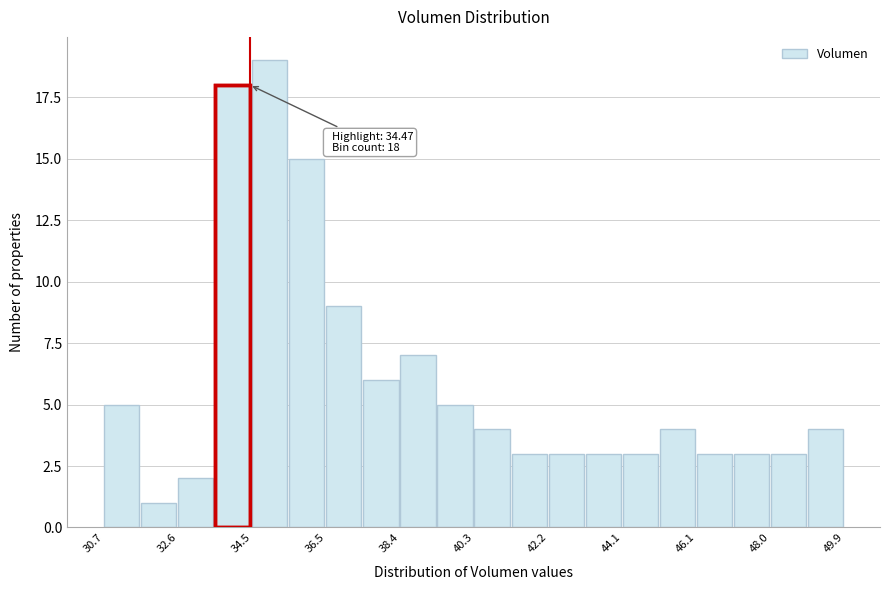

Which range on the x-axis has the tallest bar?

34.6 to 35.4